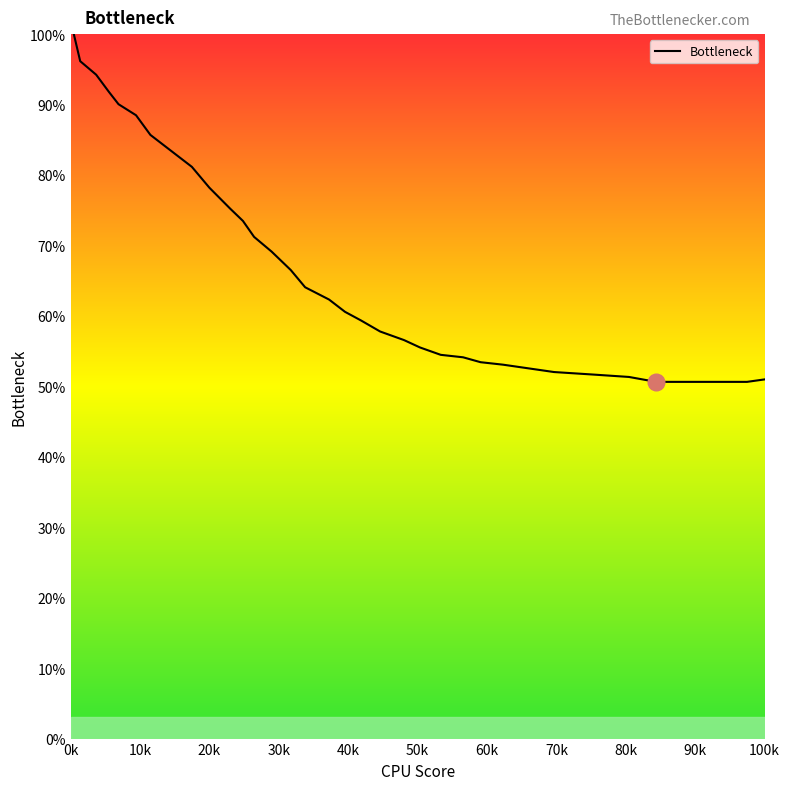

What is the difference between the maximum and minimum values?

49.4